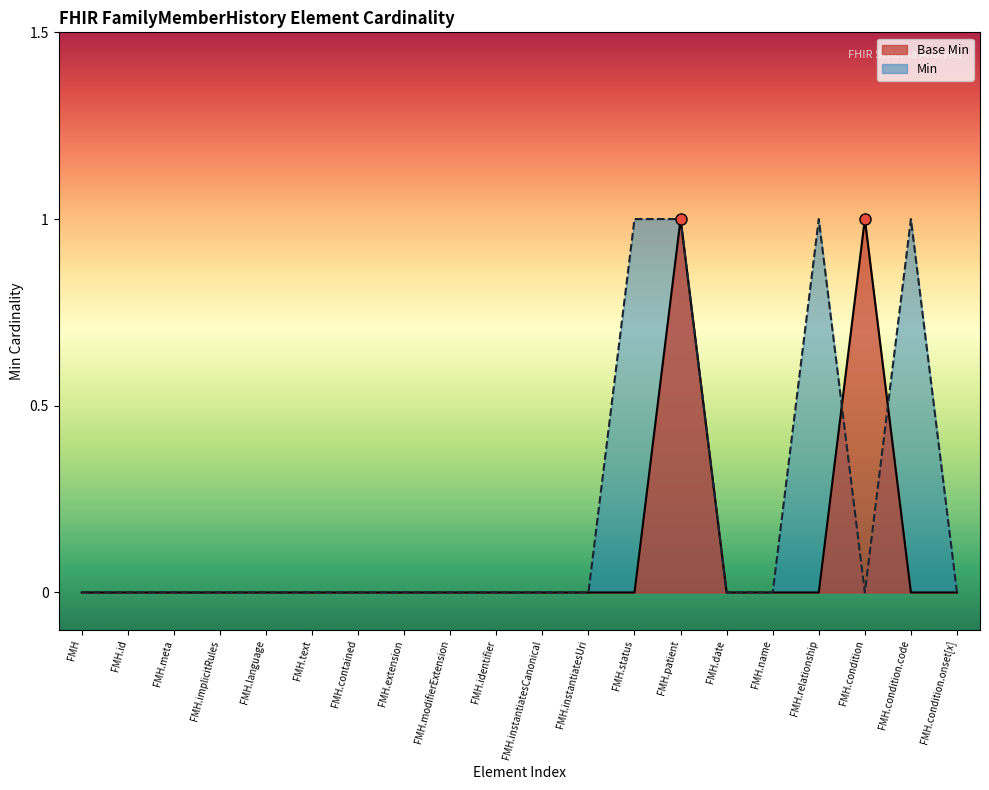

What position from the right is FMH.condition?

3